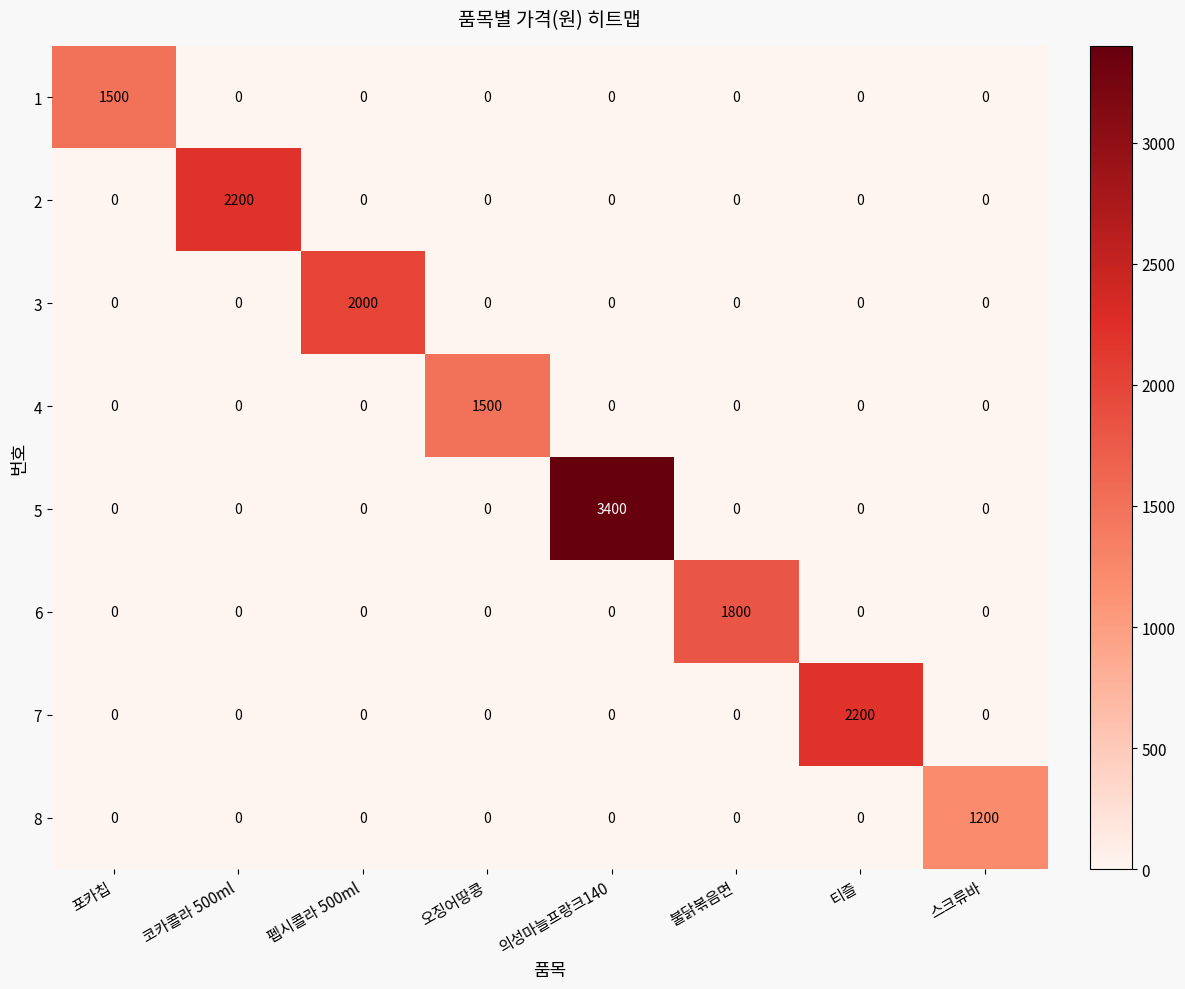

What is the difference between the highest and lowest values at 포카칩?

1500